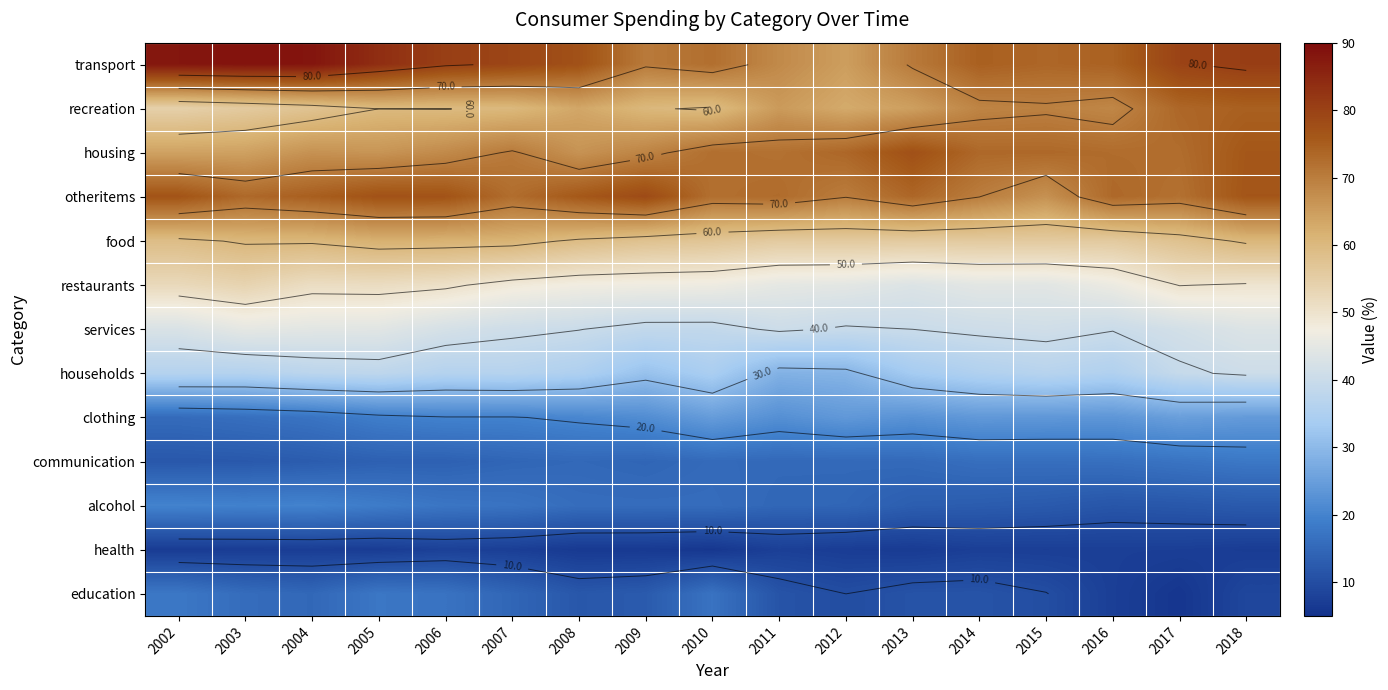

What is the smallest value displayed?

5.7